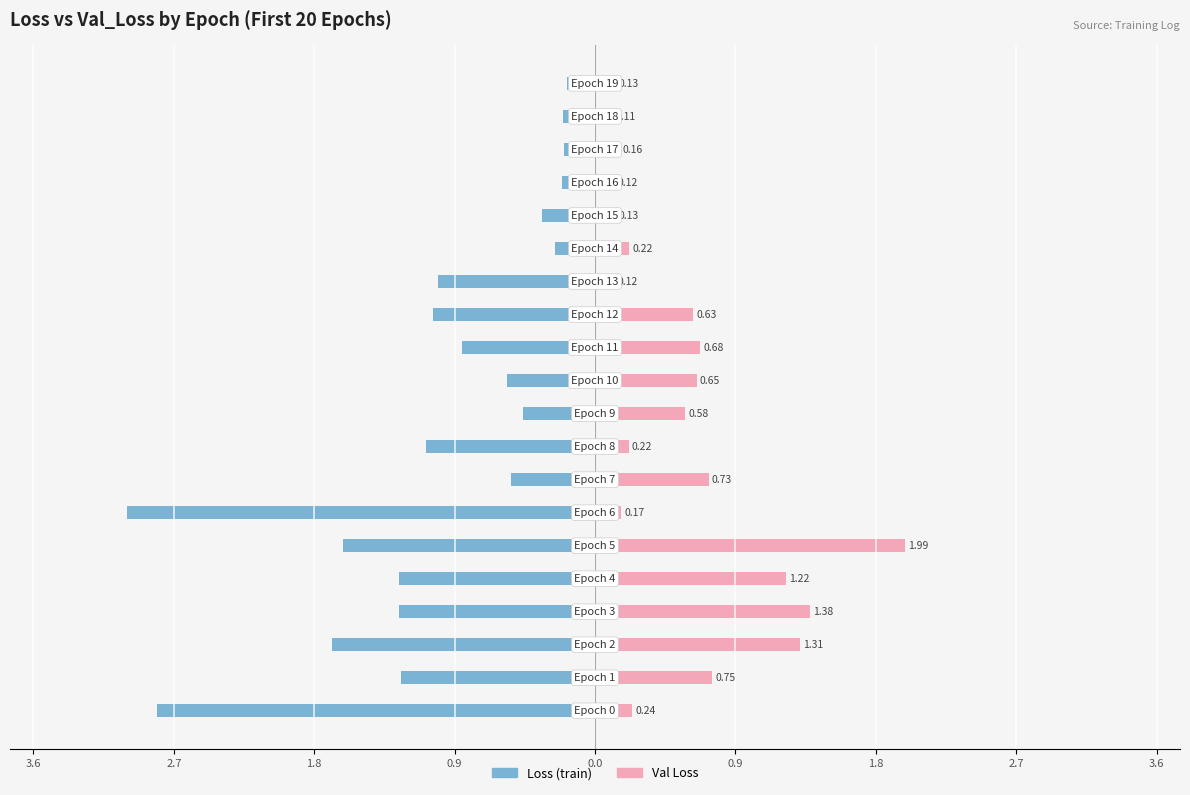

What is the difference between the second highest and minimum values in the loss series?

2.8